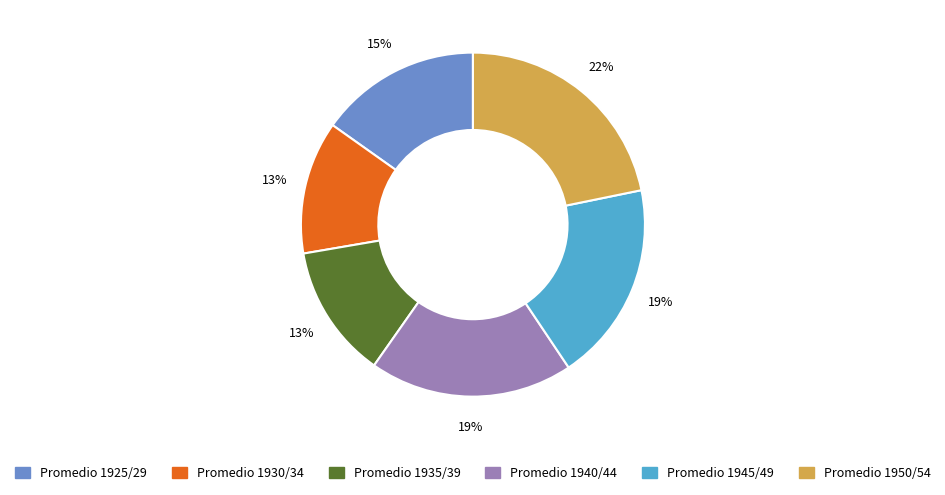

Combined, do Promedio 1950/54 and Promedio 1940/44 account for over 50%?

No